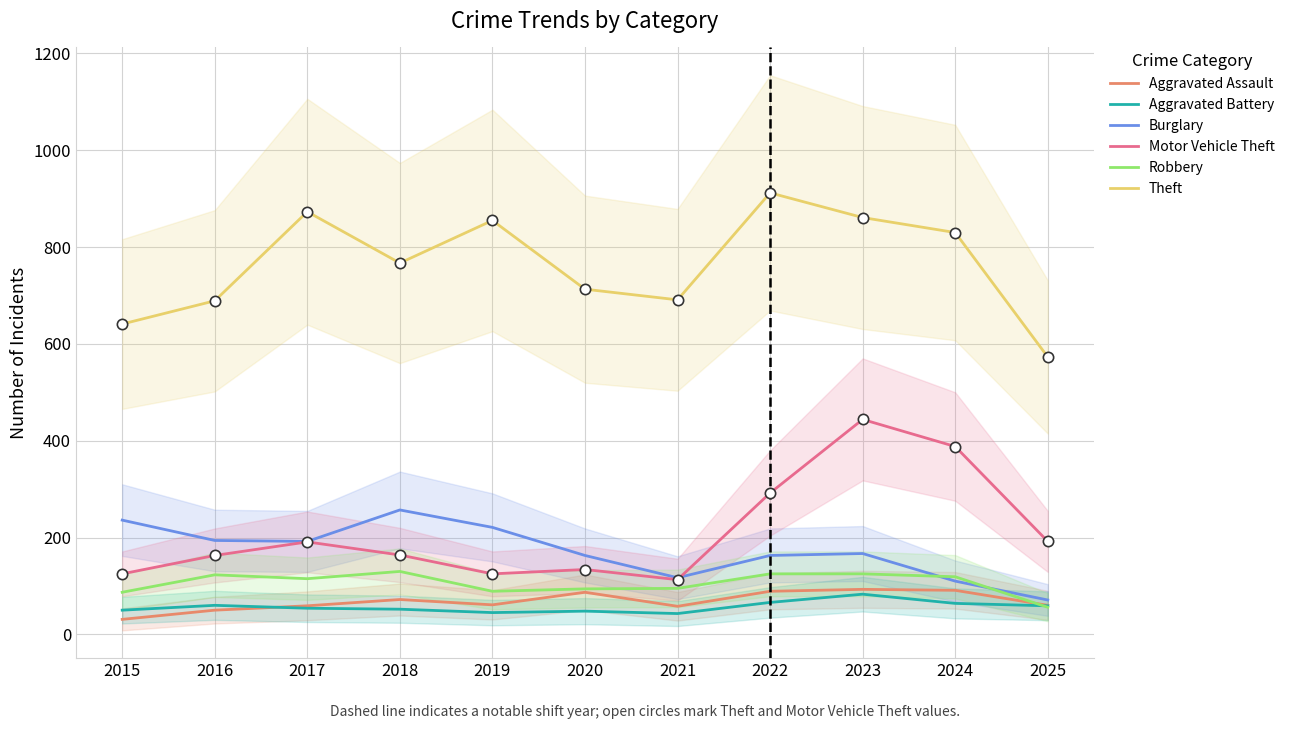

Which series contains the lowest Y value?

Aggravated Assault